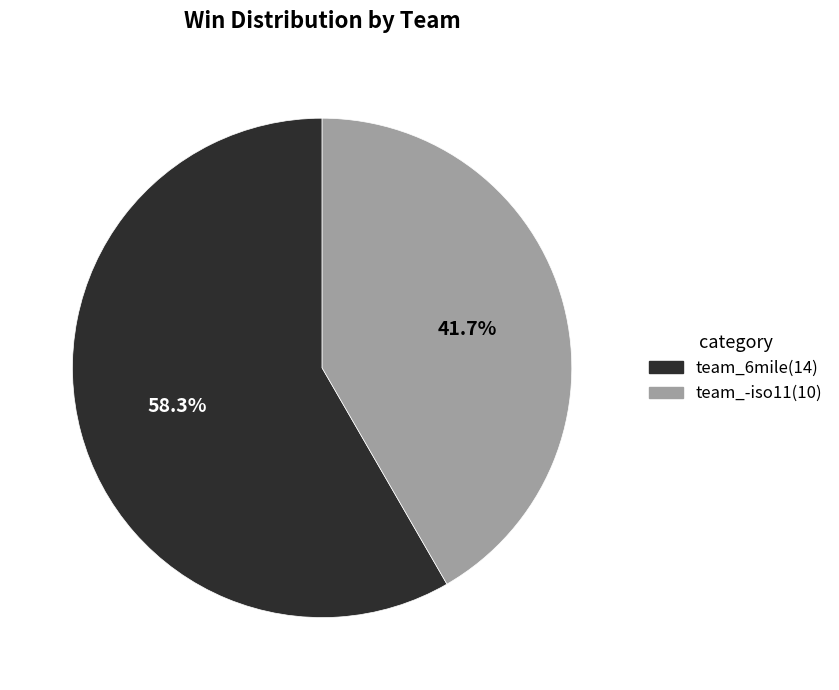

How many segments does this pie chart have?

2